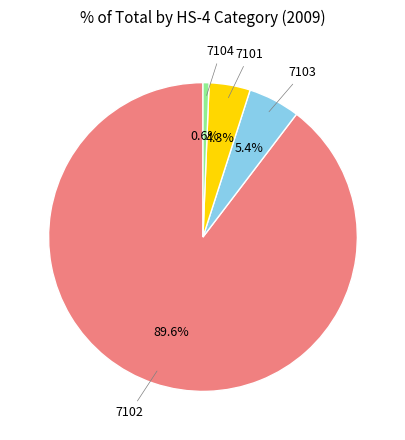

To the nearest percent, what portion does 7103 represent?

5%